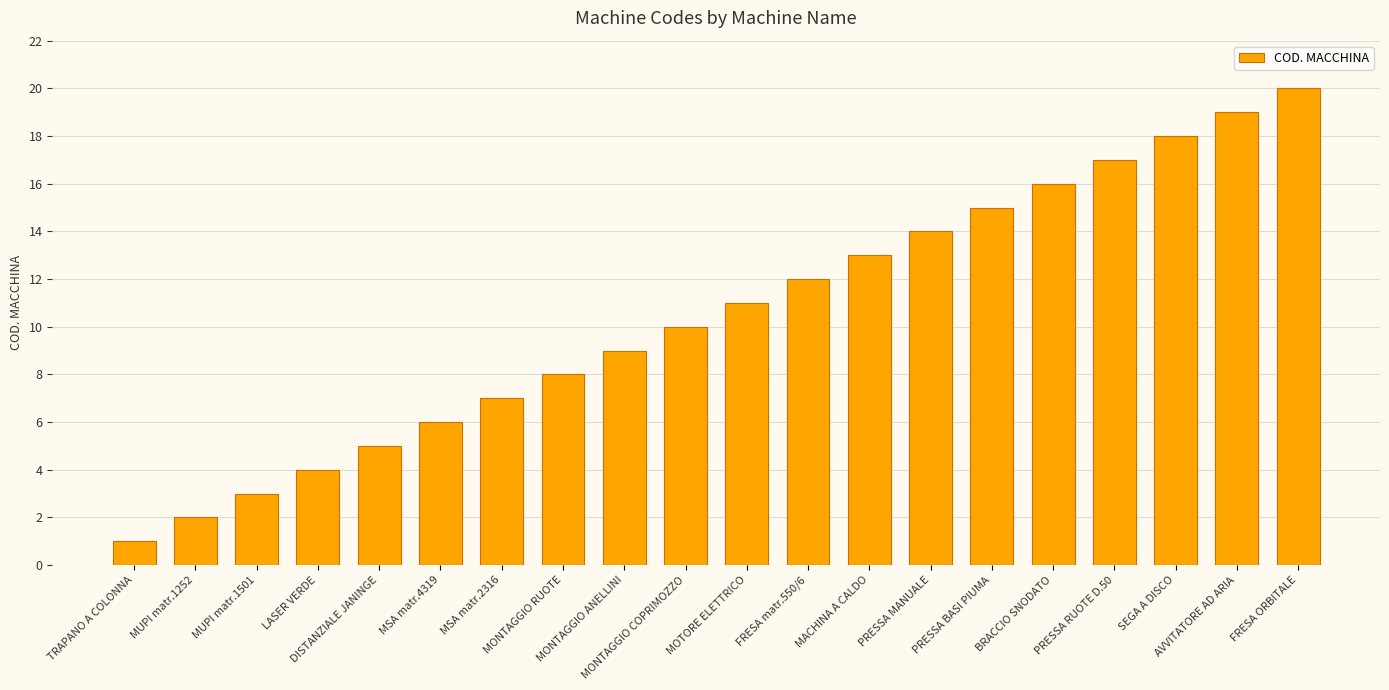

Rank the categories by value from highest to lowest.

FRESA ORBITALE, AVVITATORE AD ARIA, SEGA A DISCO, PRESSA RUOTE D.50, BRACCIO SNODATO, PRESSA BASI PIUMA, PRESSA MANUALE, MACHINA A CALDO, FRESA matr.550/6, MOTORE ELETTRICO, MONTAGGIO COPRIMOZZO, MONTAGGIO ANELLINI, MONTAGGIO RUOTE, MSA matr.2316, MSA matr.4319, DISTANZIALE JANINGE, LASER VERDE, MUPI matr.1501, MUPI matr.1252, TRAPANO A COLONNA